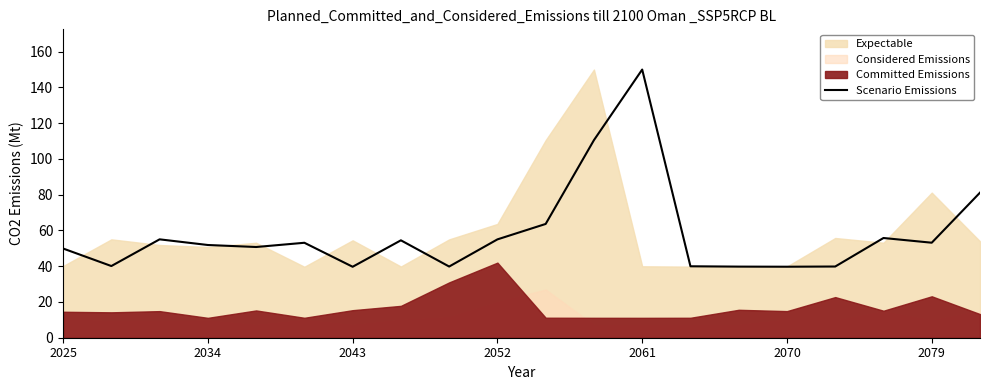

The chart shows a value of 54.5 at 7. True or false?

True